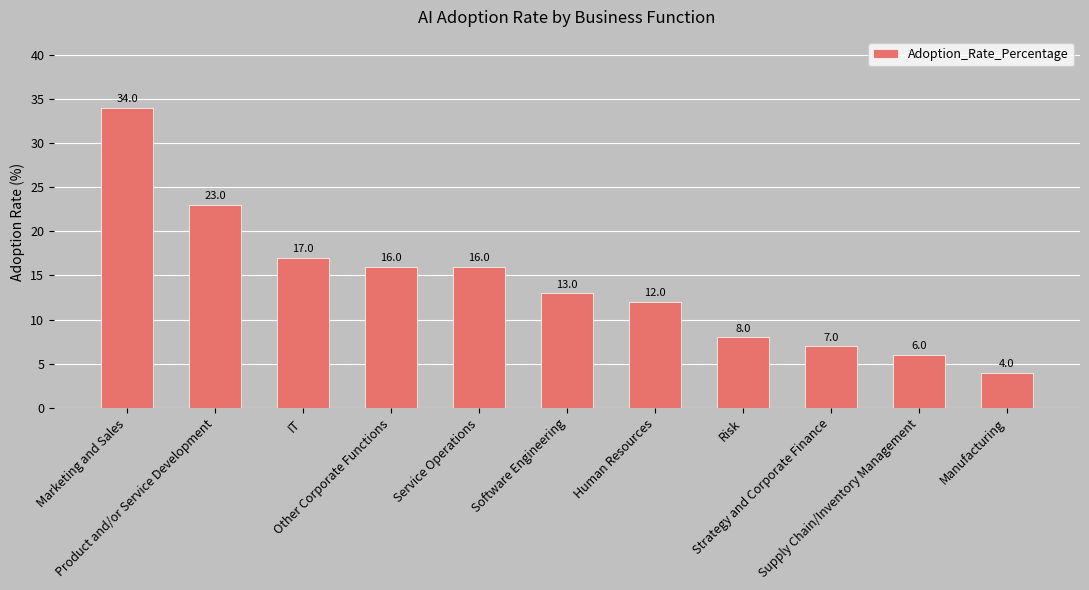

Between Other Corporate Functions and Marketing and Sales, which is larger?

Marketing and Sales